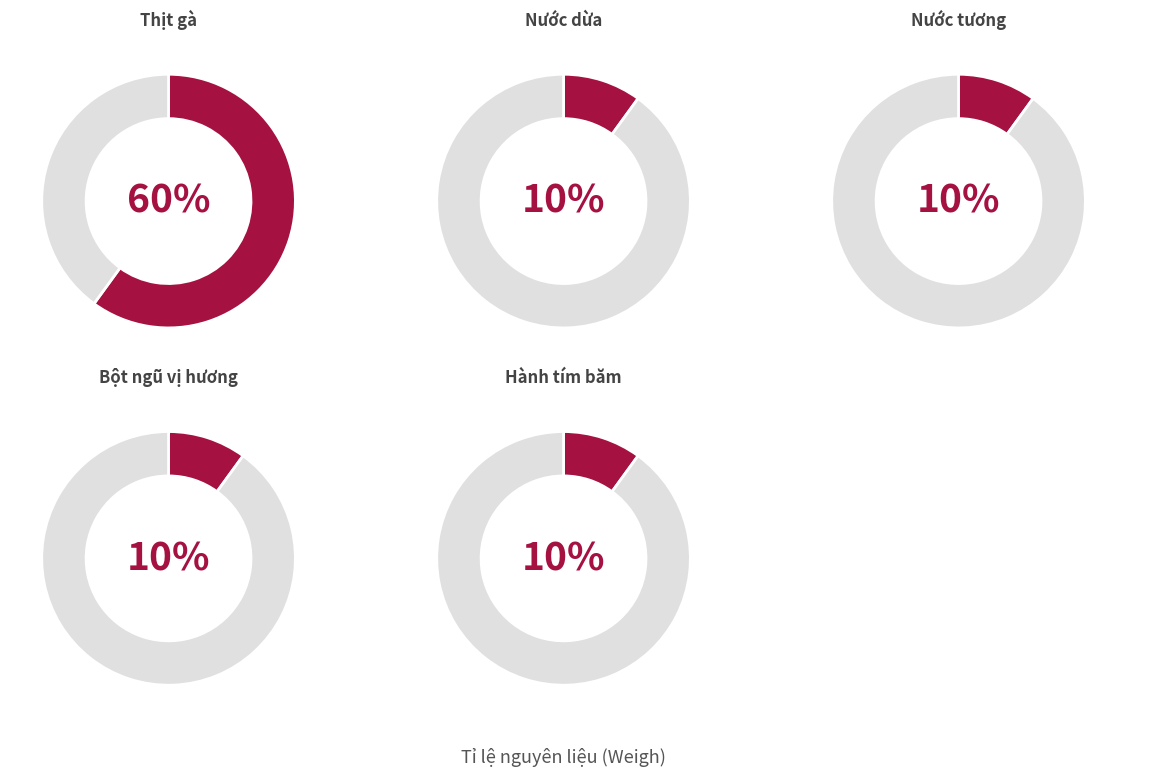

Which slice represents more than half of the pie?

Thịt gà